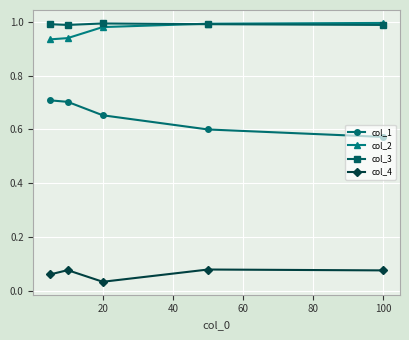

What is the sum of all col_3 values?

5.0